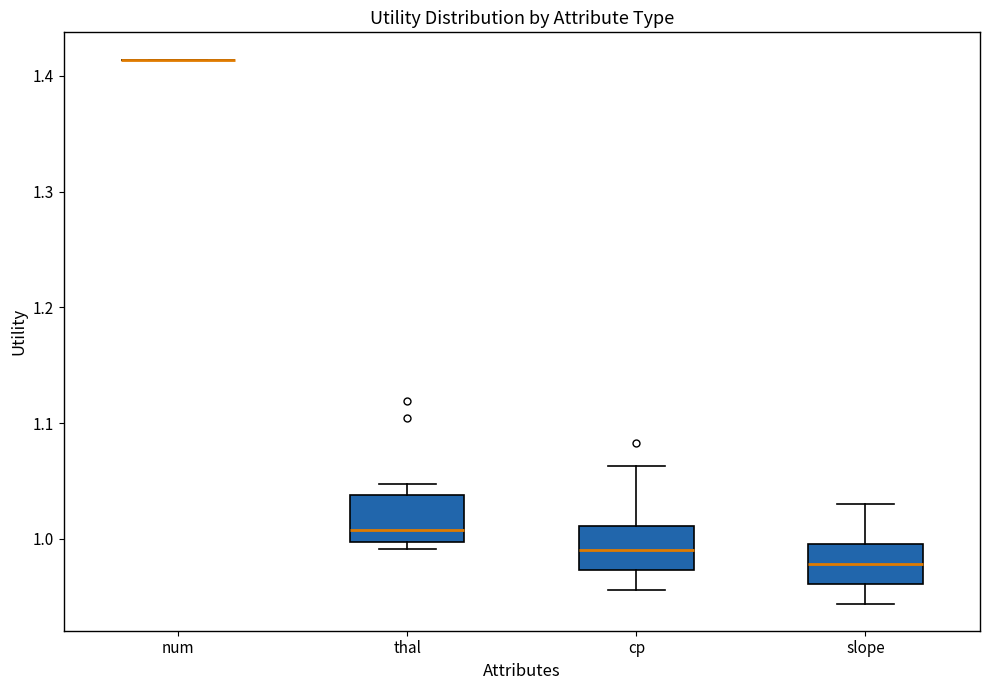

Where does the upper whisker of the box for cp end on the y-axis? The values are not printed on the chart, so give them approximately, as read against the axis.

1.06